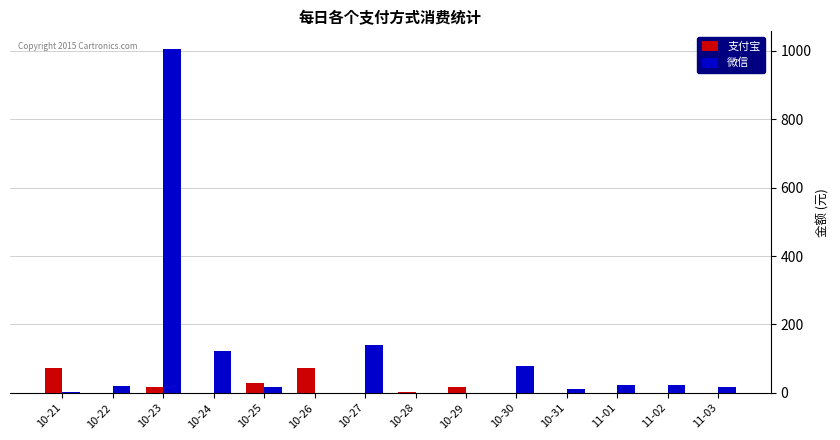

Are the bars horizontal?

No